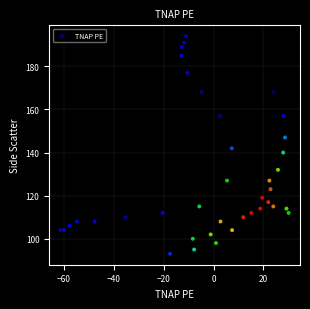

What is the range of Y values (max minus min)?

101